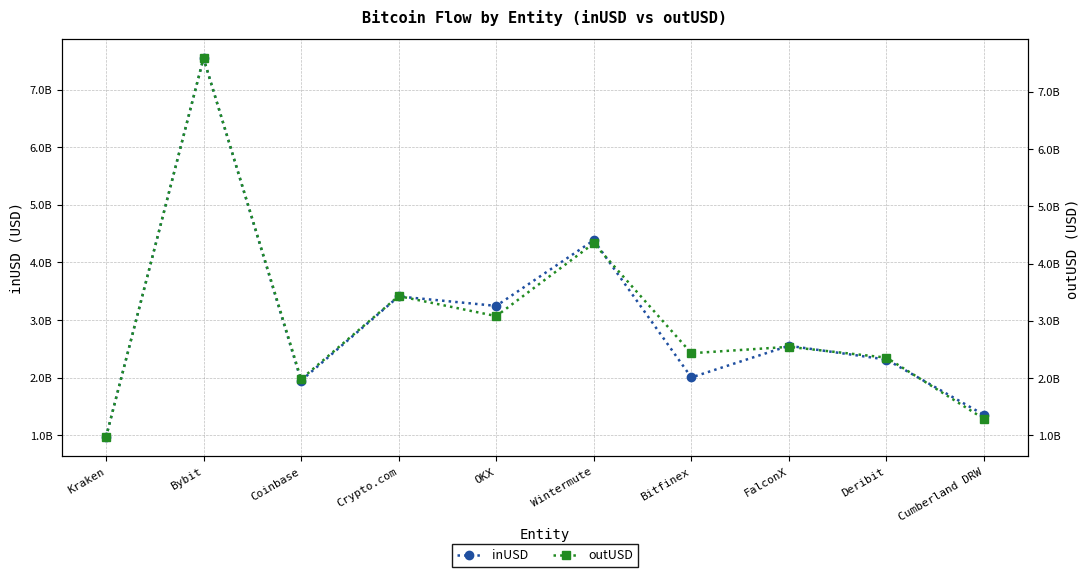

At how many categories does at least one series exceed 4964690712?

1